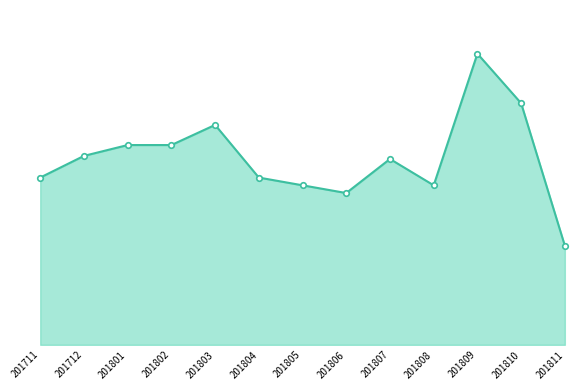

True or false: the data shows 129 at 201801.

True